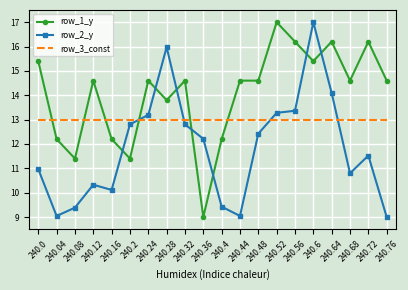

What is the difference between the maximum and minimum values in the row_1_y series?

8.0